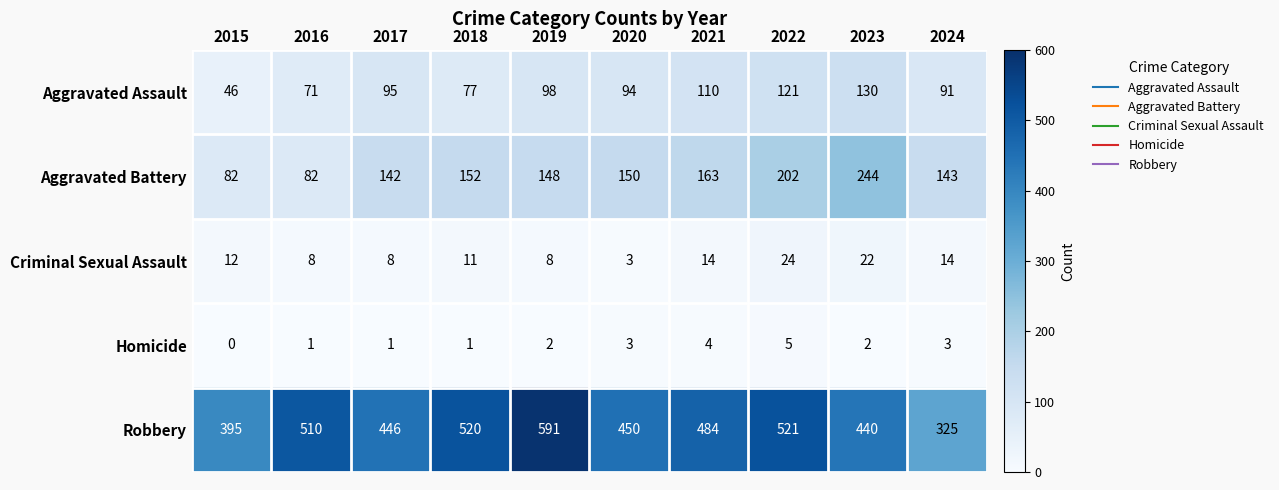

Which category has the highest value across all series?

2019